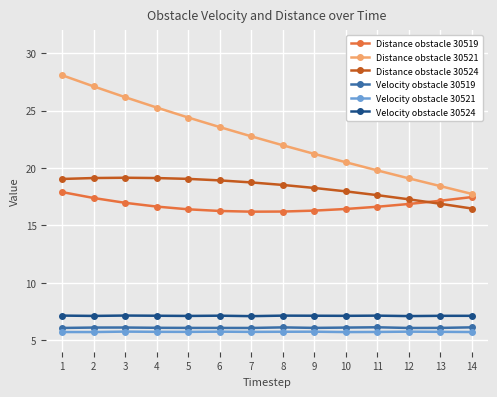

True or false: Velocity obstacle 30524 has more than 0 interior local peaks.

True